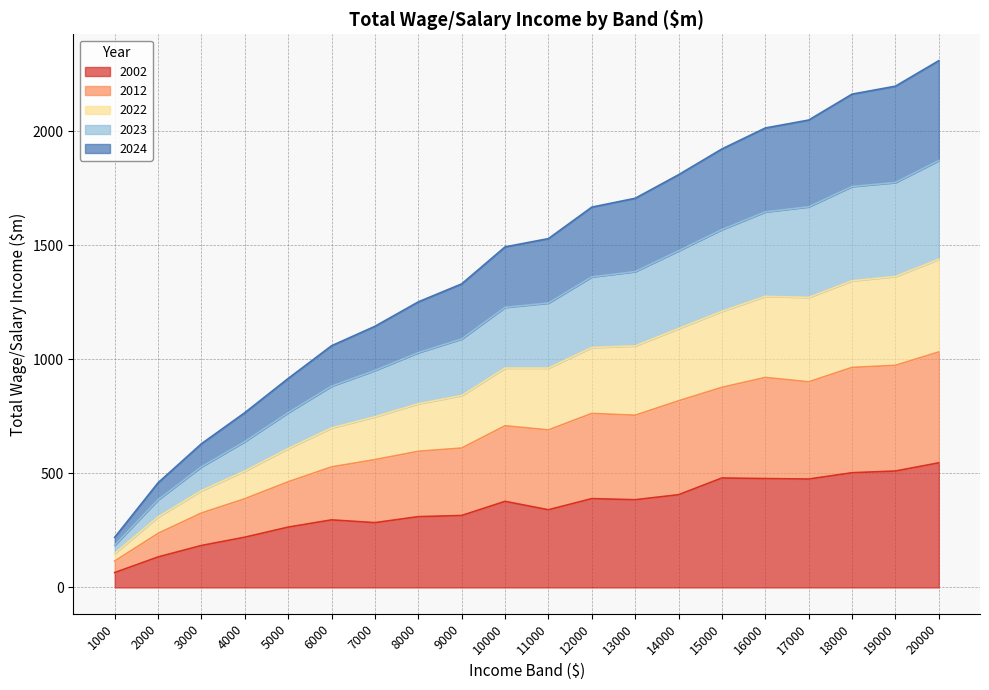

What is the lowest value of the 2002 series?

65.1